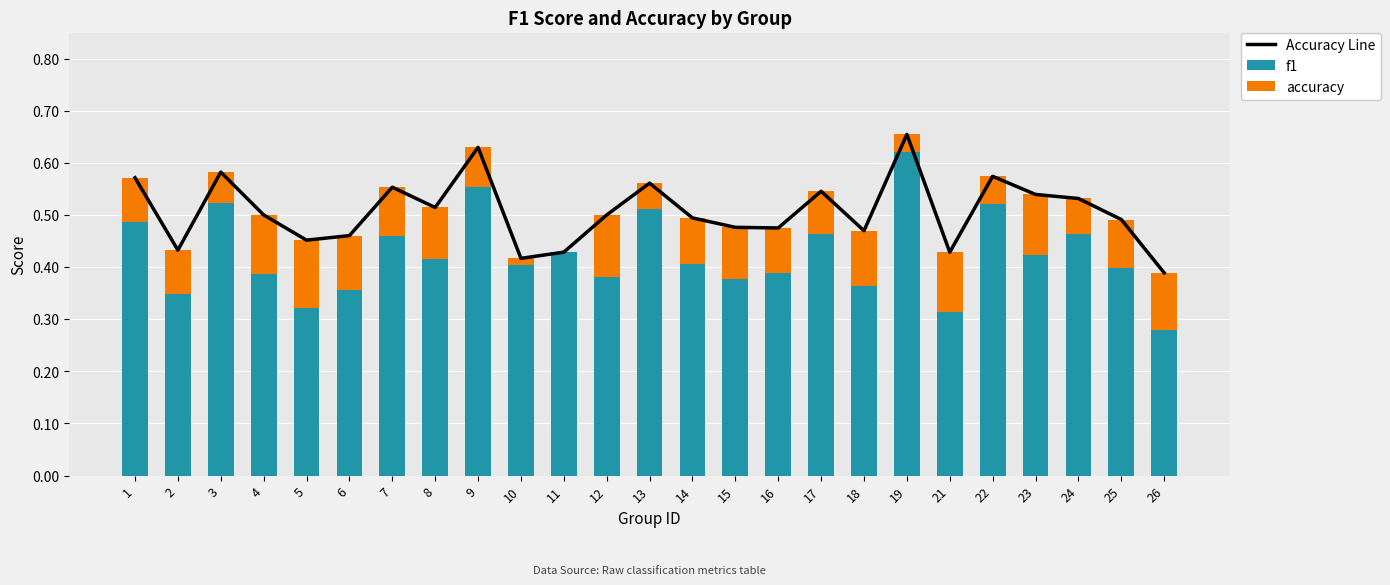

Rank the categories by accuracy value from lowest to highest.

11, 10, 19, 13, 22, 3, 24, 9, 17, 2, 1, 16, 14, 25, 7, 8, 15, 6, 18, 26, 4, 21, 23, 12, 5